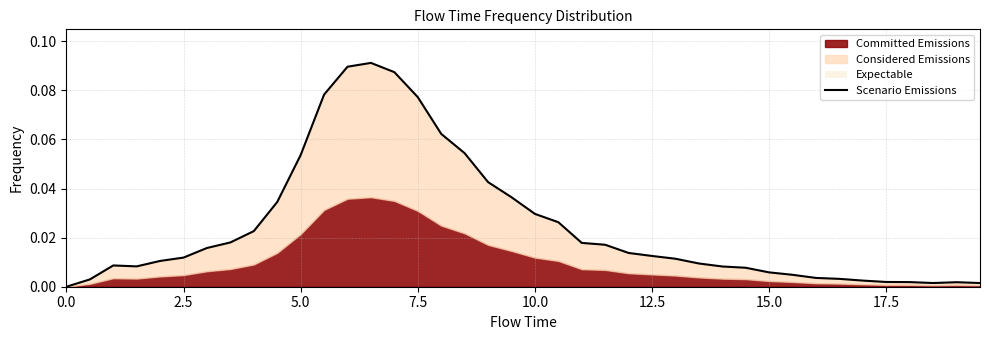

Does the chart have visible grid lines?

Yes